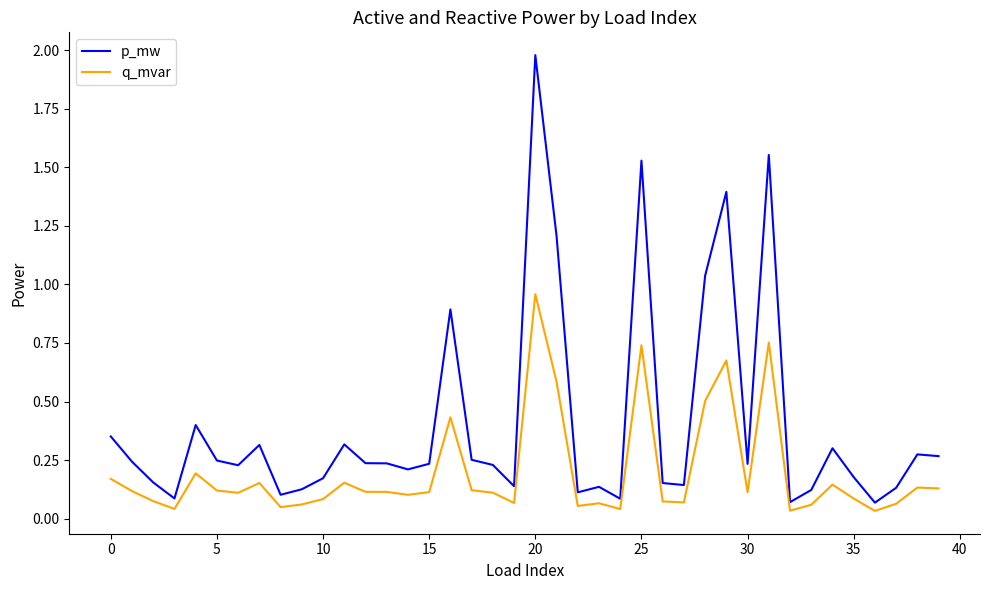

Which series has the largest range (max minus min)?

p_mw